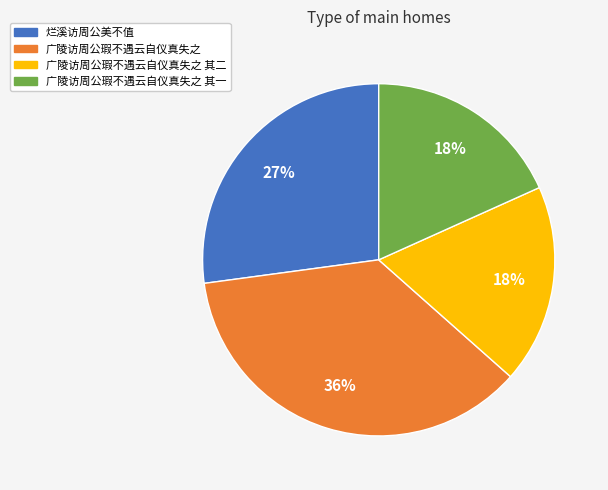

What is the ratio of the value at 广陵访周公瑕不遇云自仪真失之 其二 to the value at 广陵访周公瑕不遇云自仪真失之 其一?

1.0